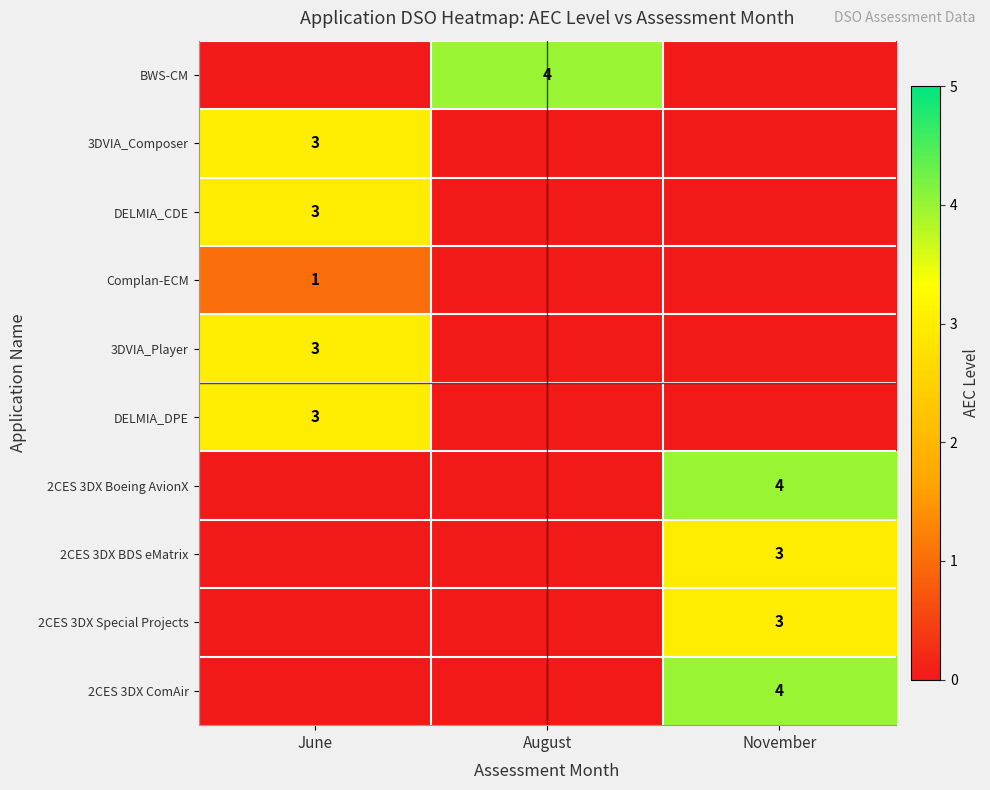

The value of 2CES 3DX Special Projects at November is 3. True or false?

True